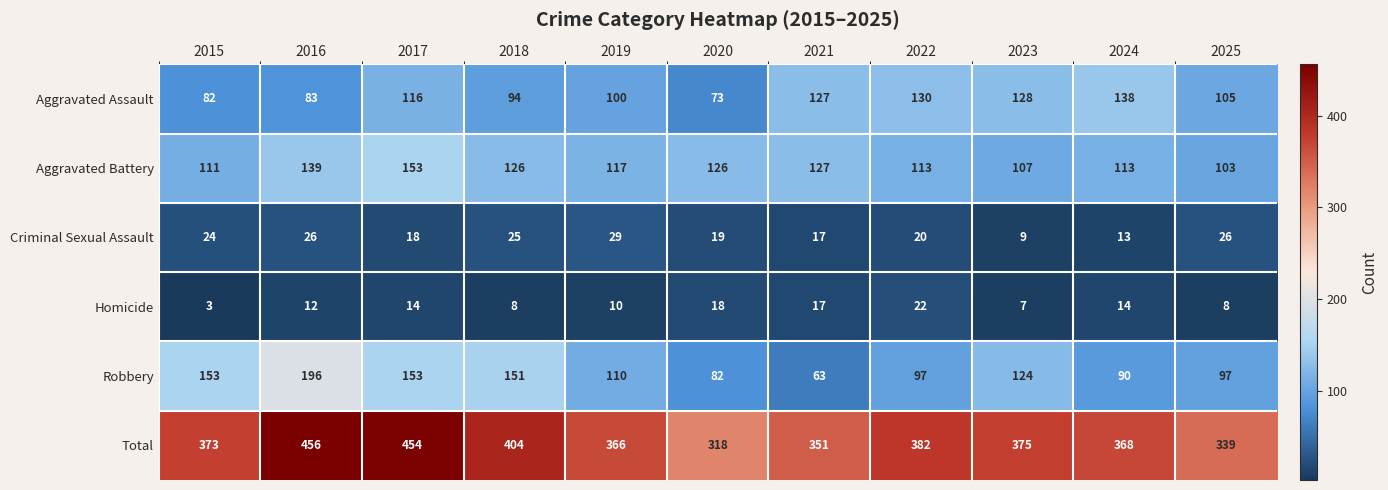

True or false: Robbery has a value of 49 at 2023.

False